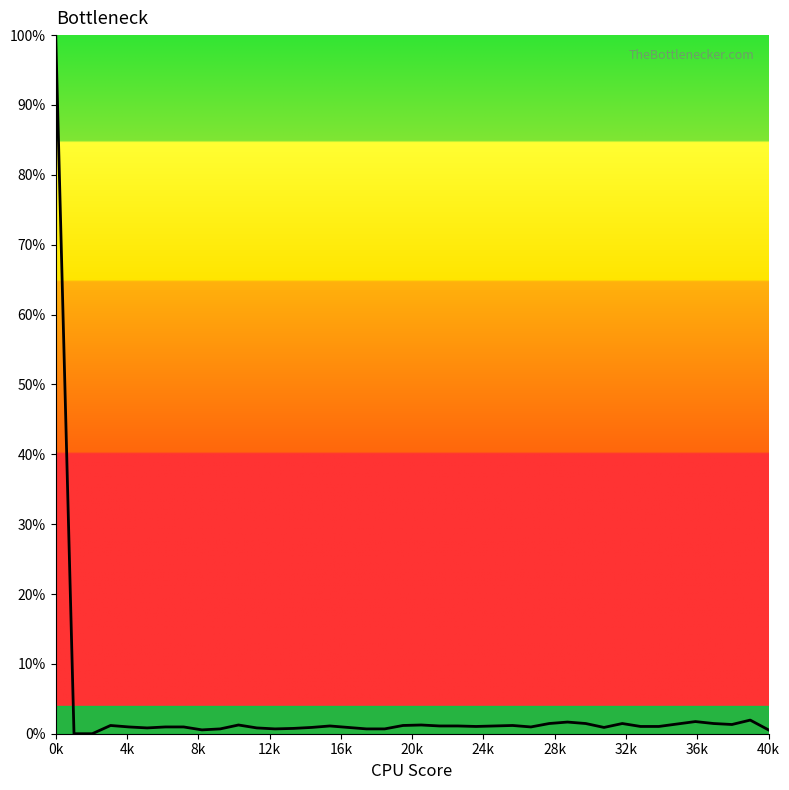

How many lines are shown in the chart?

1